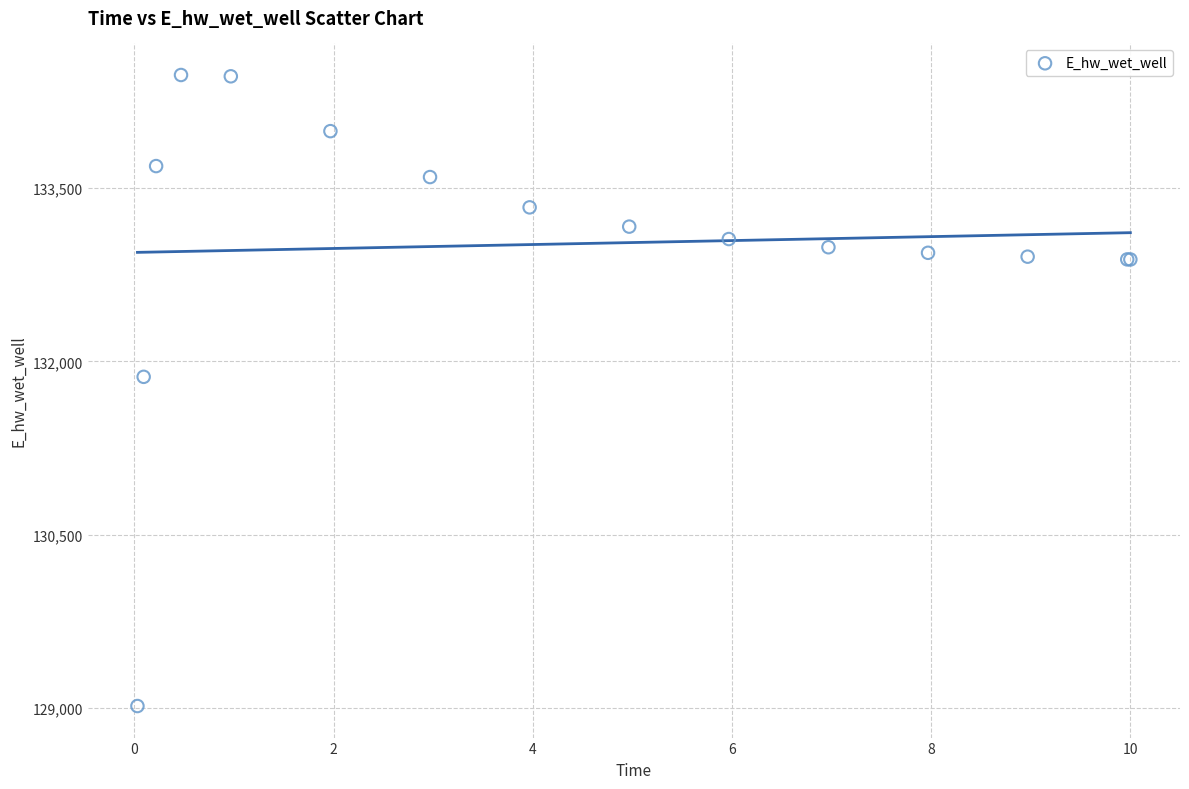

What Y value in the scatter plot is closest to 131747?

131866.2